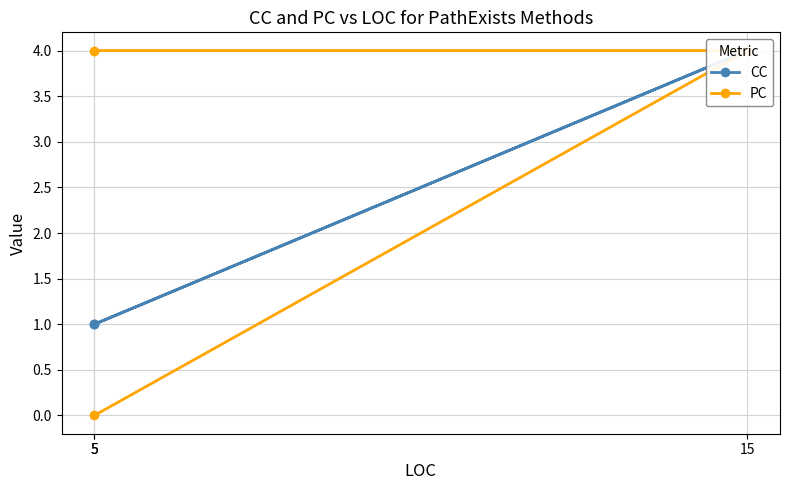

What is the difference between the highest and lowest values at 5?

1